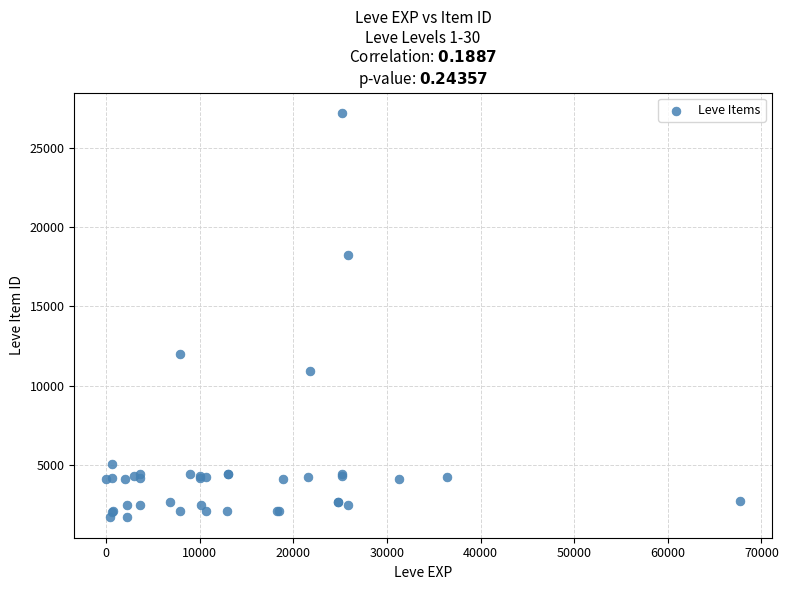

What Y value in the scatter plot is closest to 14448?

12018